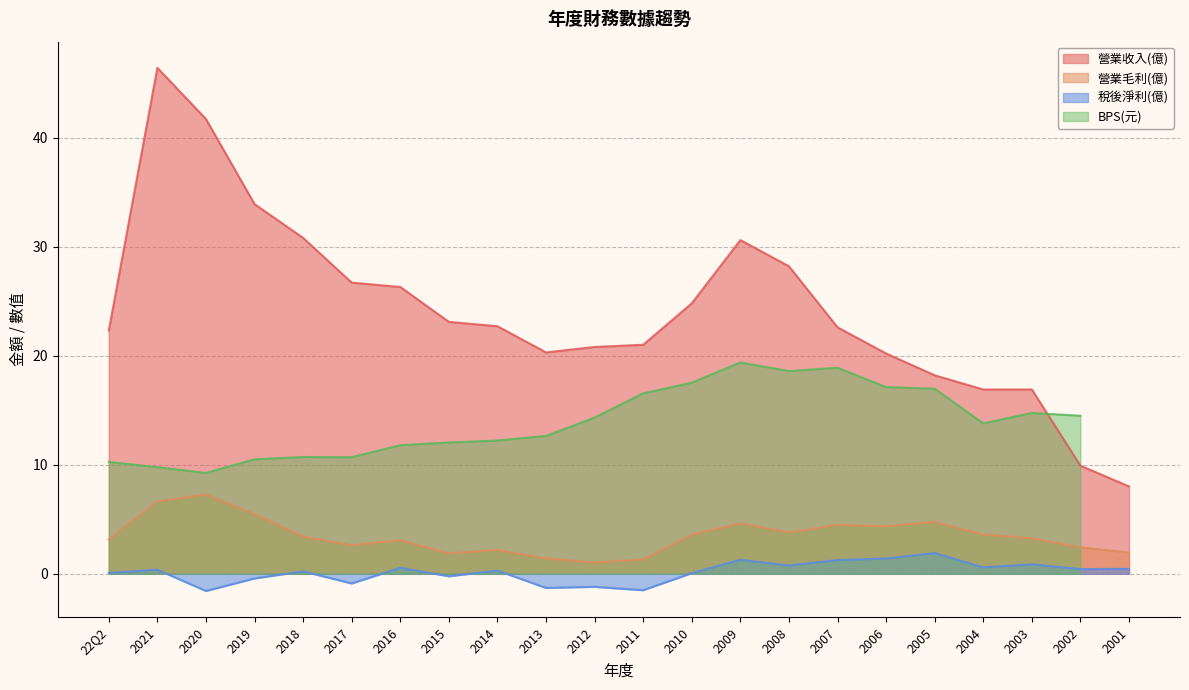

The value of 營業毛利(億) at 2015 is 1.9. True or false?

True